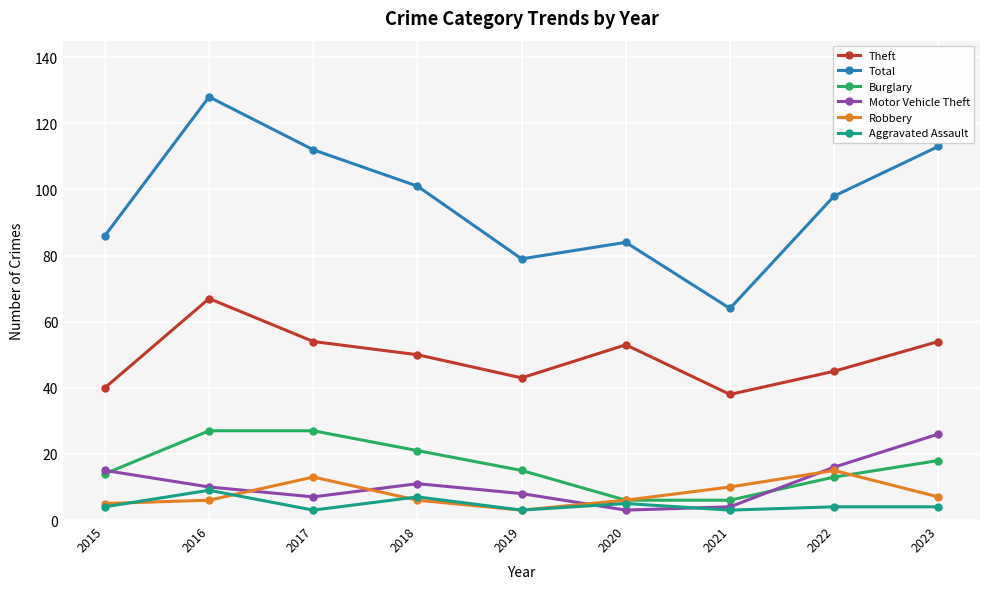

Which series has the largest range (max minus min)?

Total